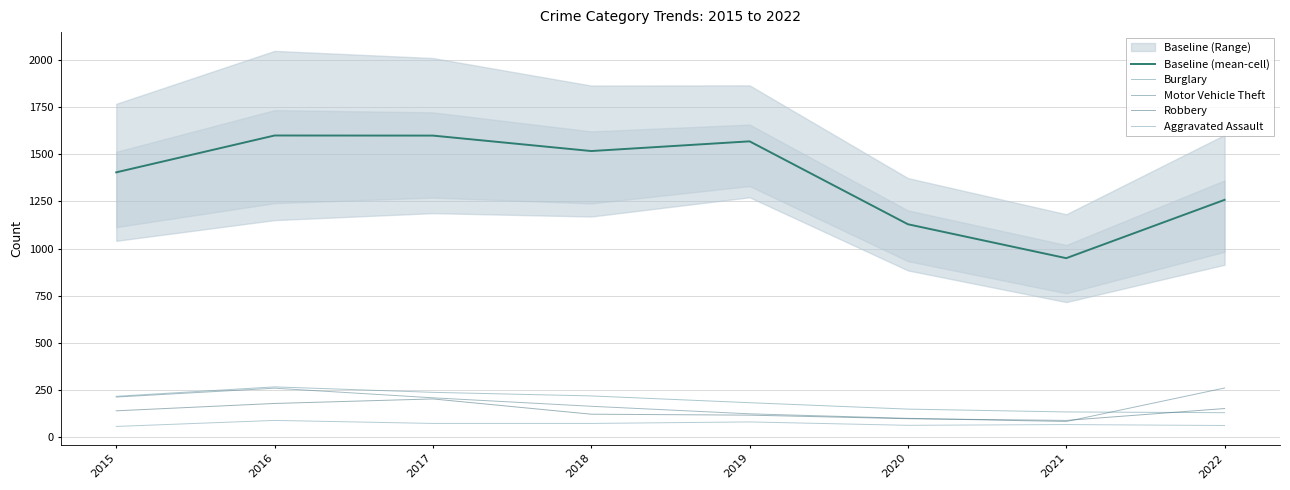

What is the total value across all series at 2022?

1859.5